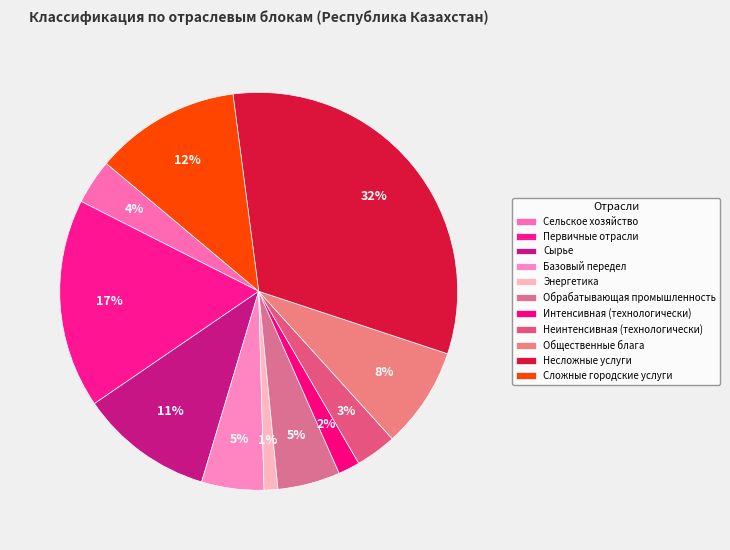

Between Сырье and Несложные услуги, which is larger?

Несложные услуги